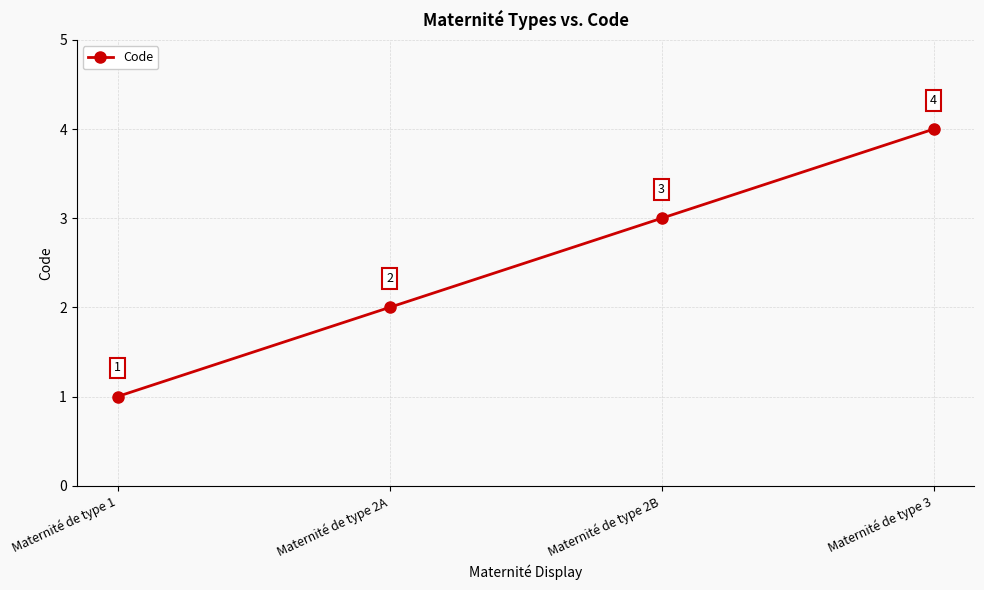

Which category has the lowest value across all series?

Maternité de type 1